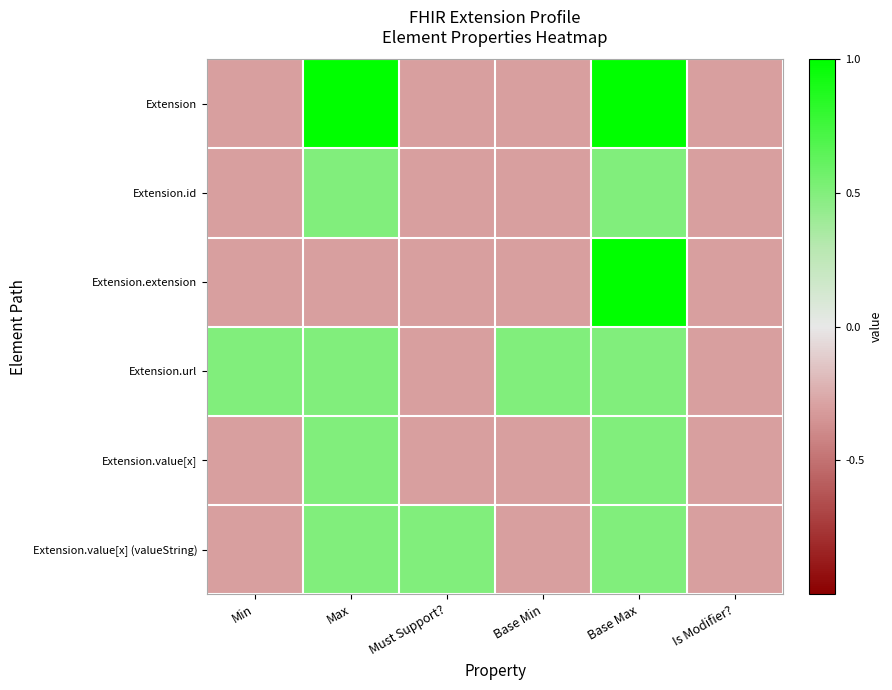

Reading left to right, list all the values displayed in this chart.

Extension: Min=-0.3	Max=1.0	Must Support?=-0.3	Base Min=-0.3	Base Max=1.0	Is Modifier?=-0.3
Extension.id: Min=-0.3	Max=0.5	Must Support?=-0.3	Base Min=-0.3	Base Max=0.5	Is Modifier?=-0.3
Extension.extension: Min=-0.3	Max=-0.3	Must Support?=-0.3	Base Min=-0.3	Base Max=1.0	Is Modifier?=-0.3
Extension.url: Min=0.5	Max=0.5	Must Support?=-0.3	Base Min=0.5	Base Max=0.5	Is Modifier?=-0.3
Extension.value[x]: Min=-0.3	Max=0.5	Must Support?=-0.3	Base Min=-0.3	Base Max=0.5	Is Modifier?=-0.3
Extension.value[x] (valueString): Min=-0.3	Max=0.5	Must Support?=0.5	Base Min=-0.3	Base Max=0.5	Is Modifier?=-0.3